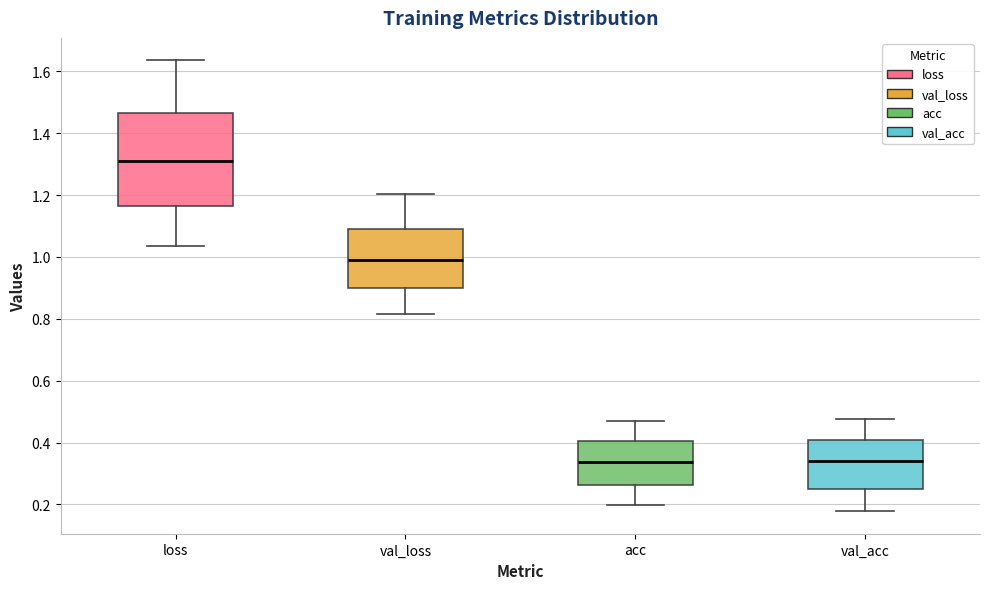

Comparing the boxes themselves (not the whiskers), which one is the tallest?

loss